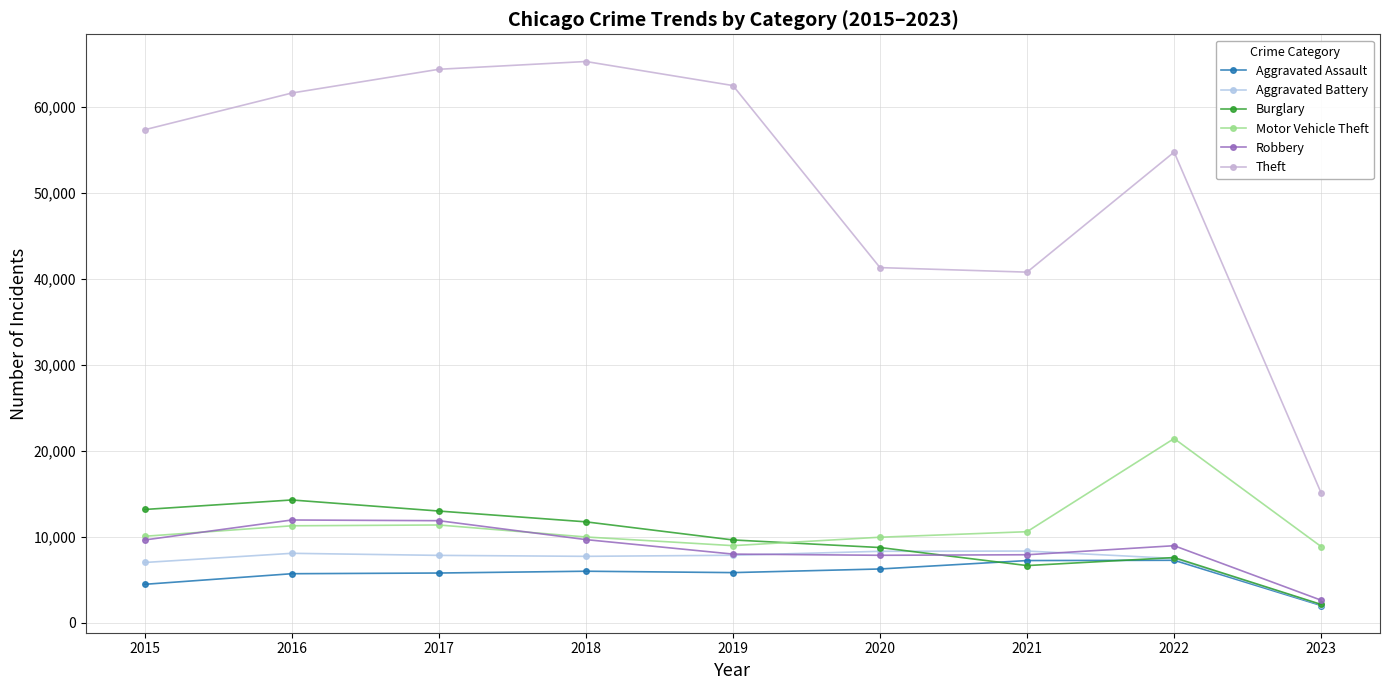

At which label does Aggravated Assault first exceed 5841?

2018